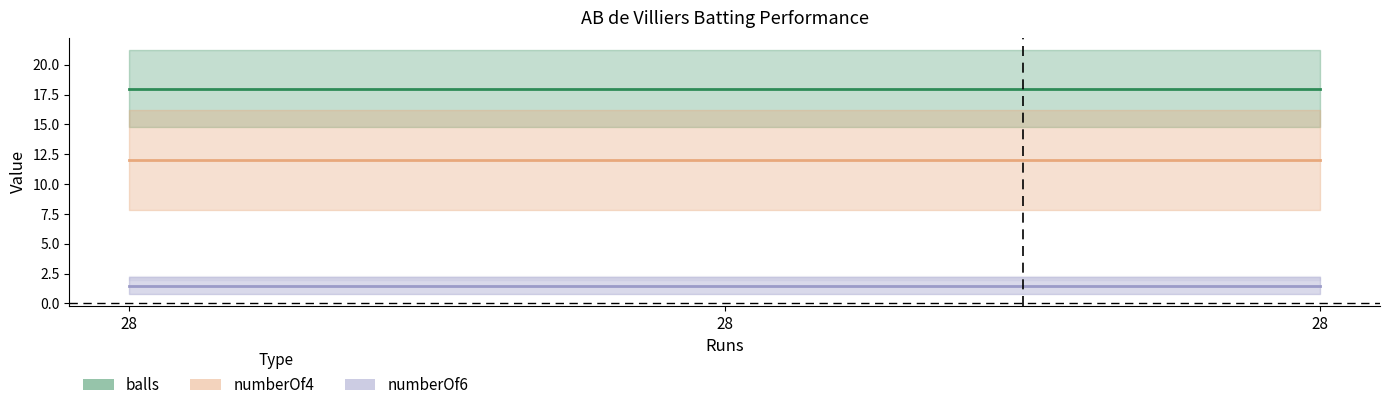

At which category does the chart reach its peak across all series?

28